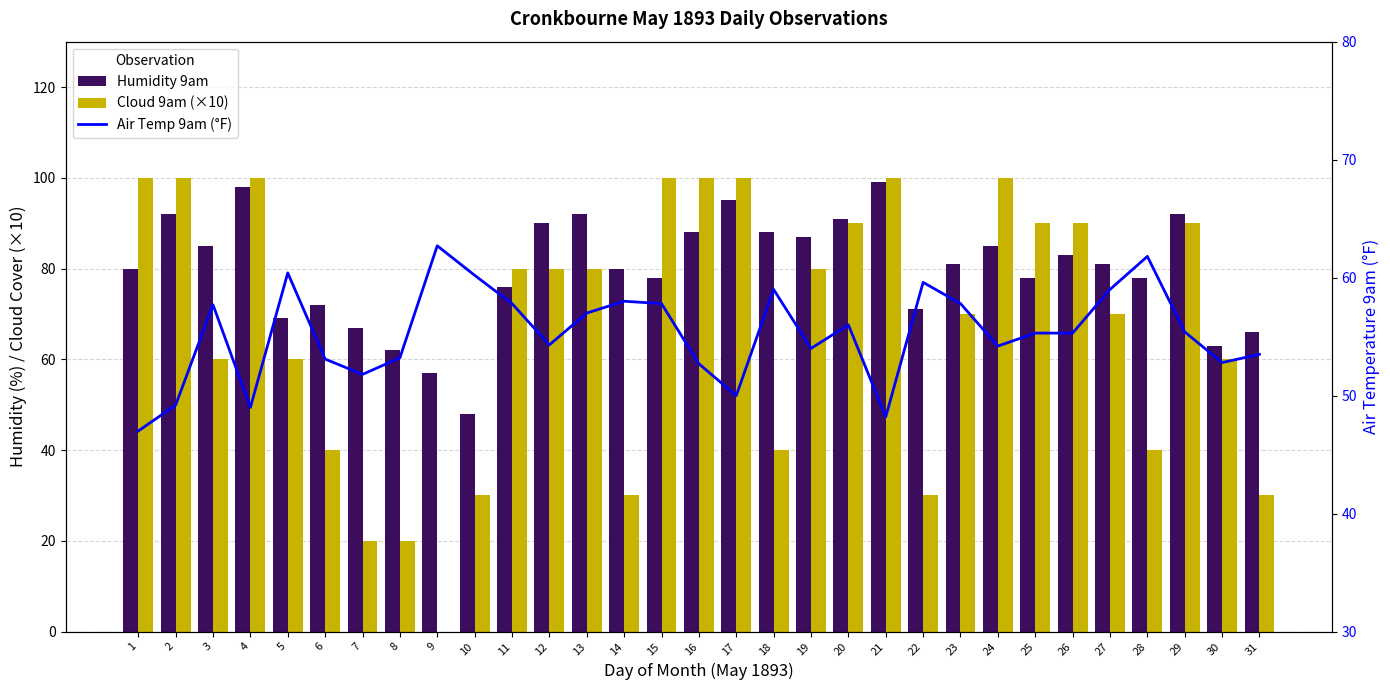

Rank the series by their maximum value, from highest to lowest.

Cloud 9am (×10), Humidity 9am, Air Temp 9am (°F)